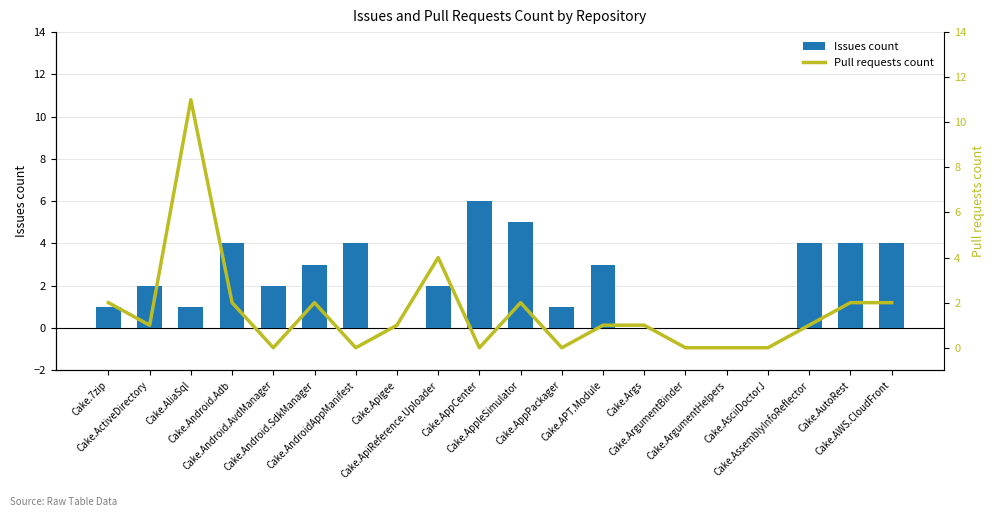

The value of Pull requests count at Cake.ActiveDirectory is 1. True or false?

True